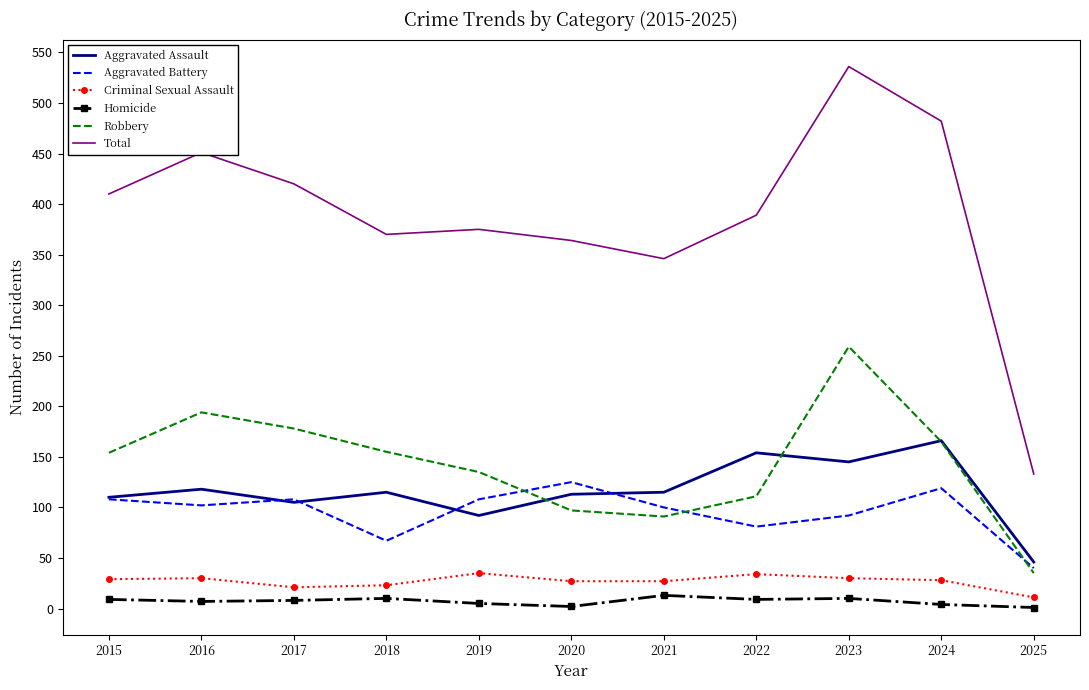

Count the number of categories in the chart.

11